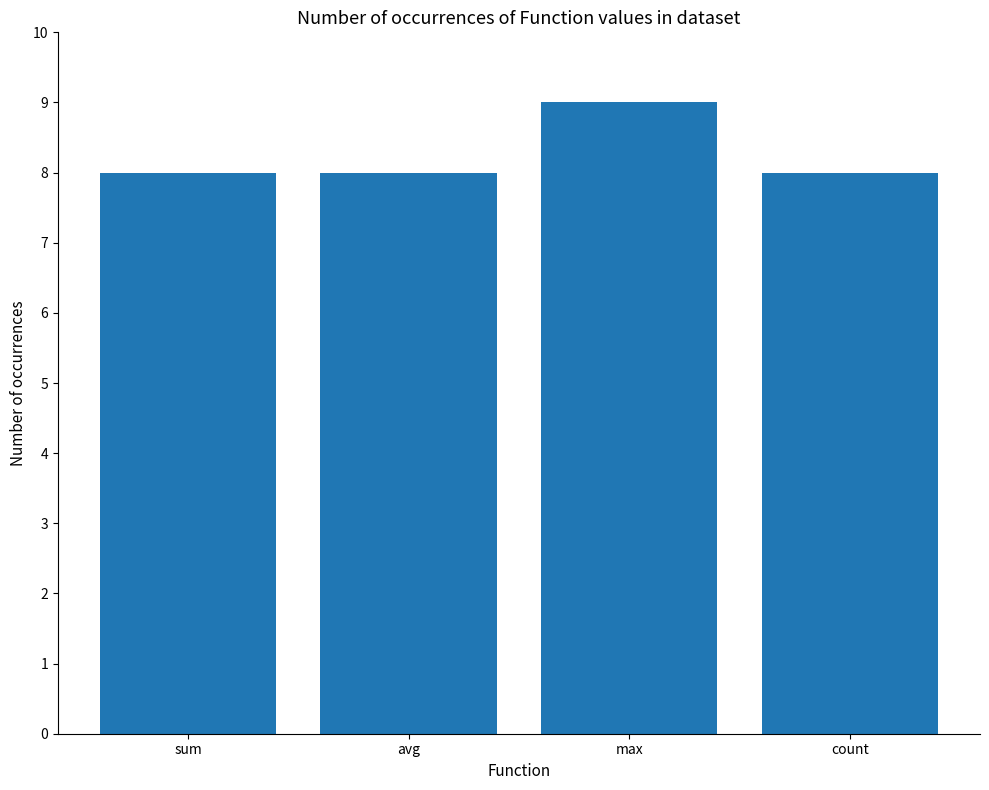

What value does the data have at avg?

8